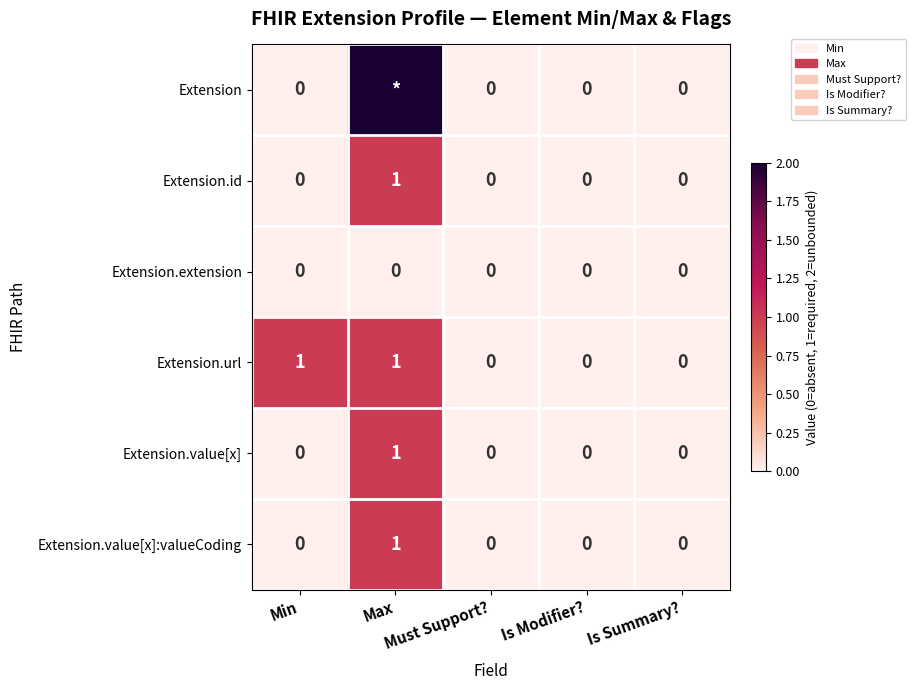

At which category is the sum across all series the highest?

Max